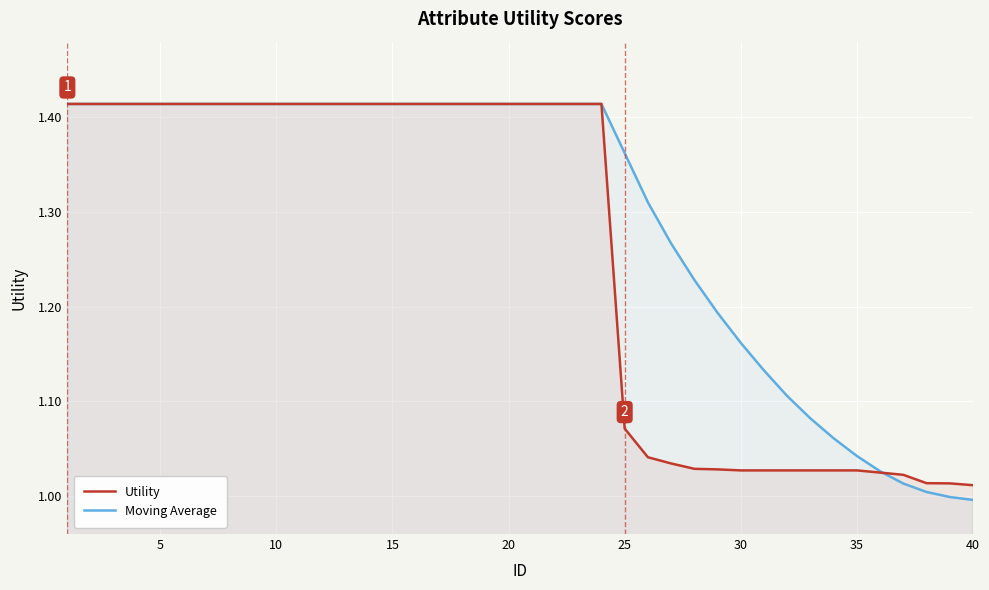

Which series has the widest spread of values?

Moving Average